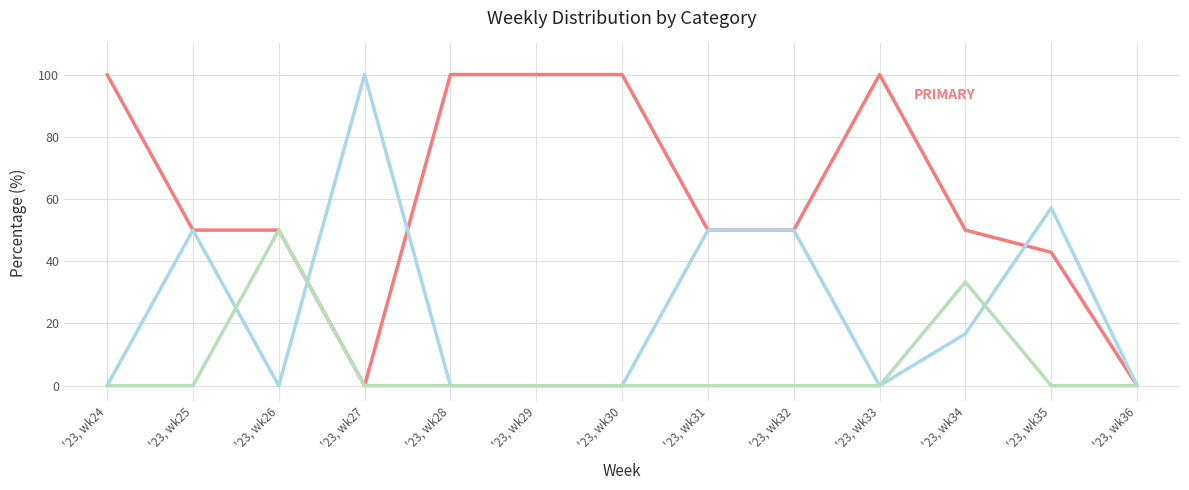

What is the maximum value shown in the chart?

100.0